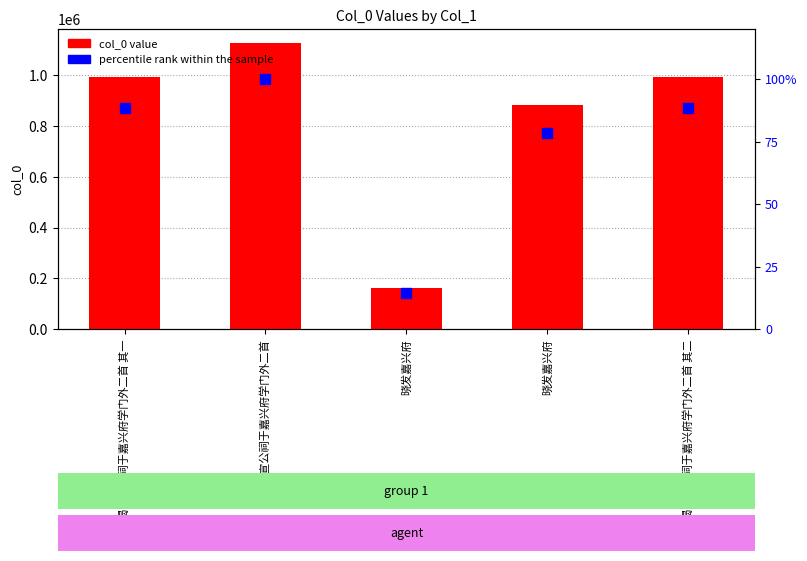

Which series contains the highest Y value?

col_0